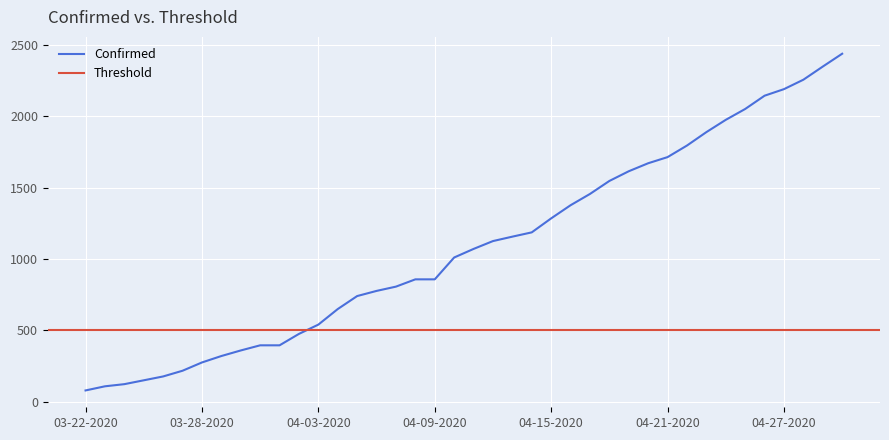

What is the value of the Confirmed point at the 1st from the left?

80